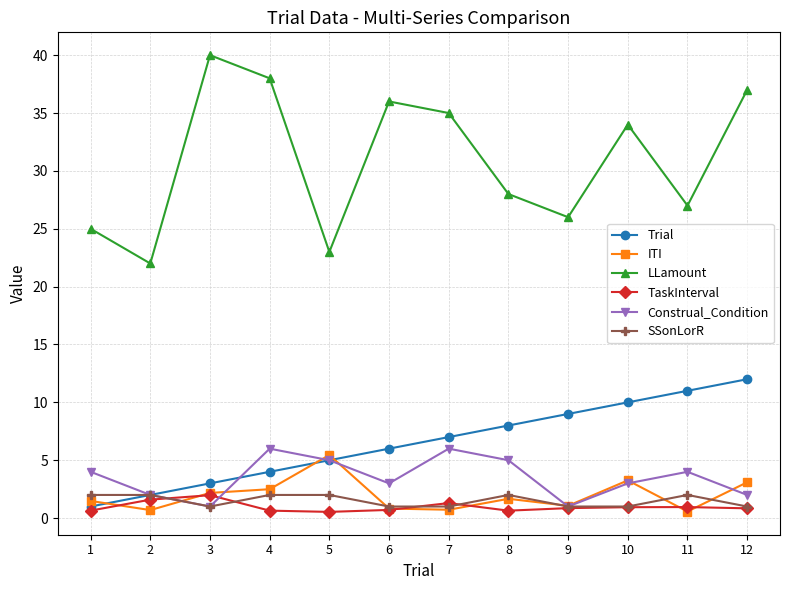

What is the sum of all LLamount values?

371.0